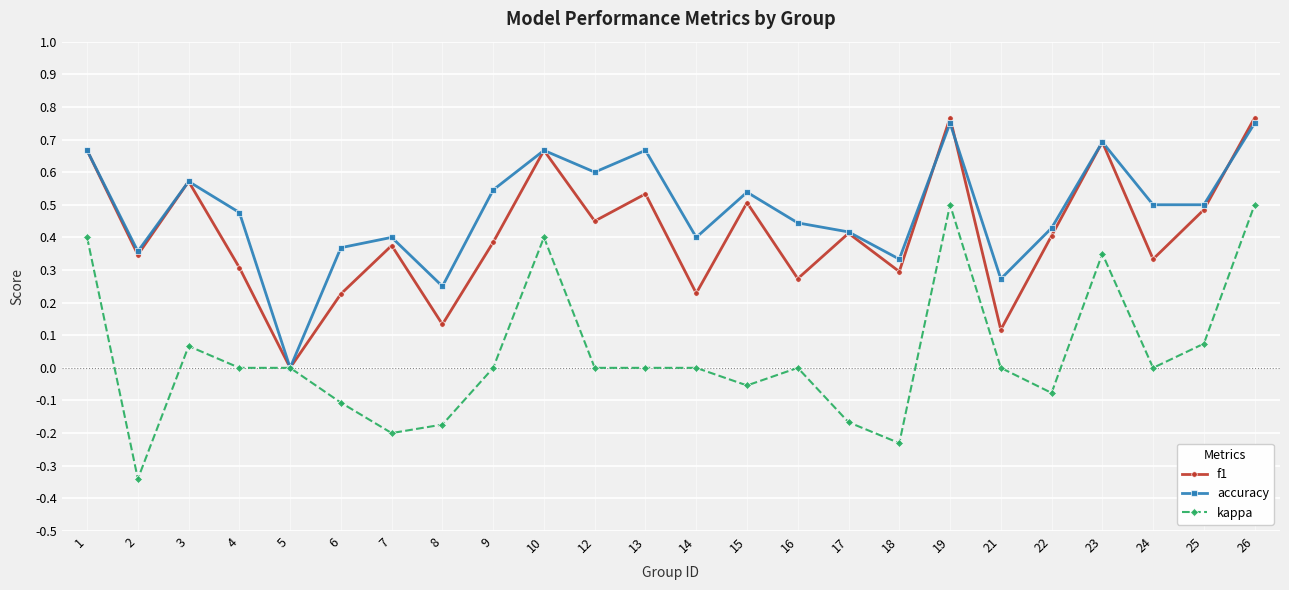

Between 6 and 19, which series saw the biggest shift?

kappa